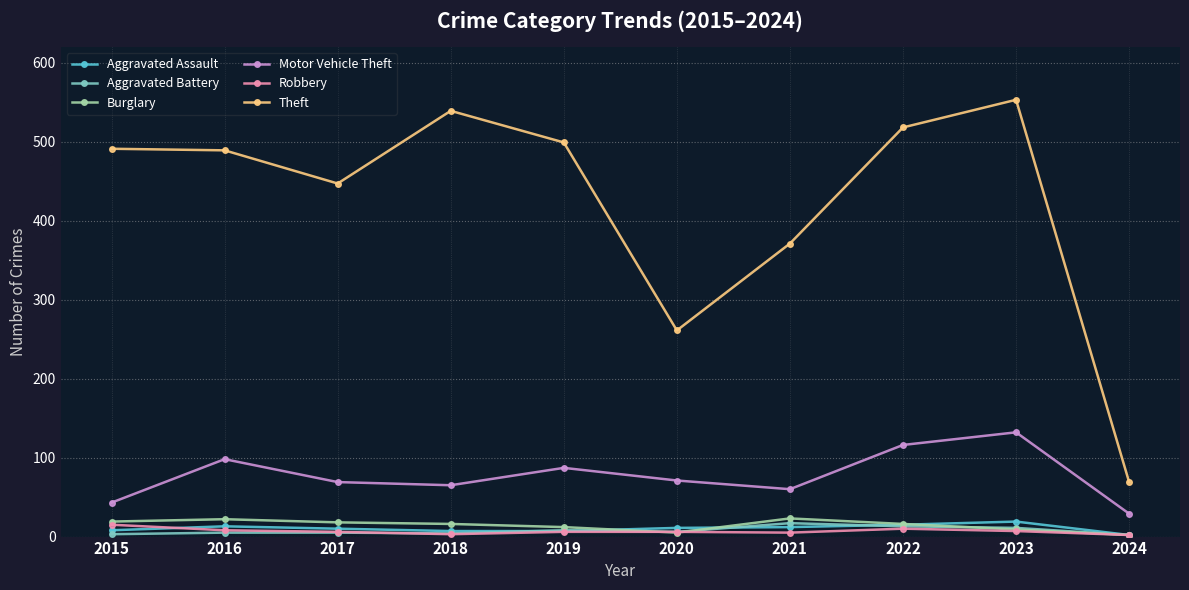

Which category has the highest value in the Motor Vehicle Theft series?

2023